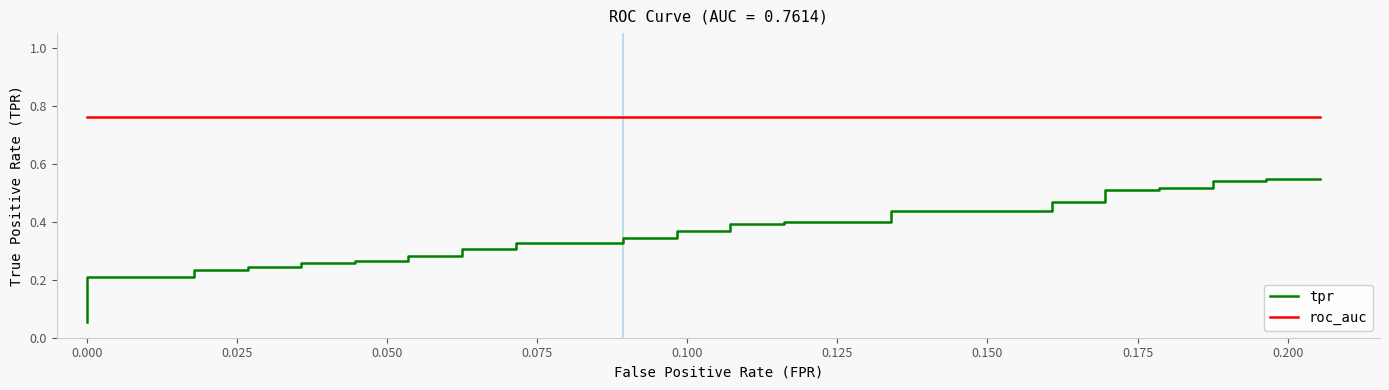

List the series in order of their overall mean, lowest first.

tpr, roc_auc